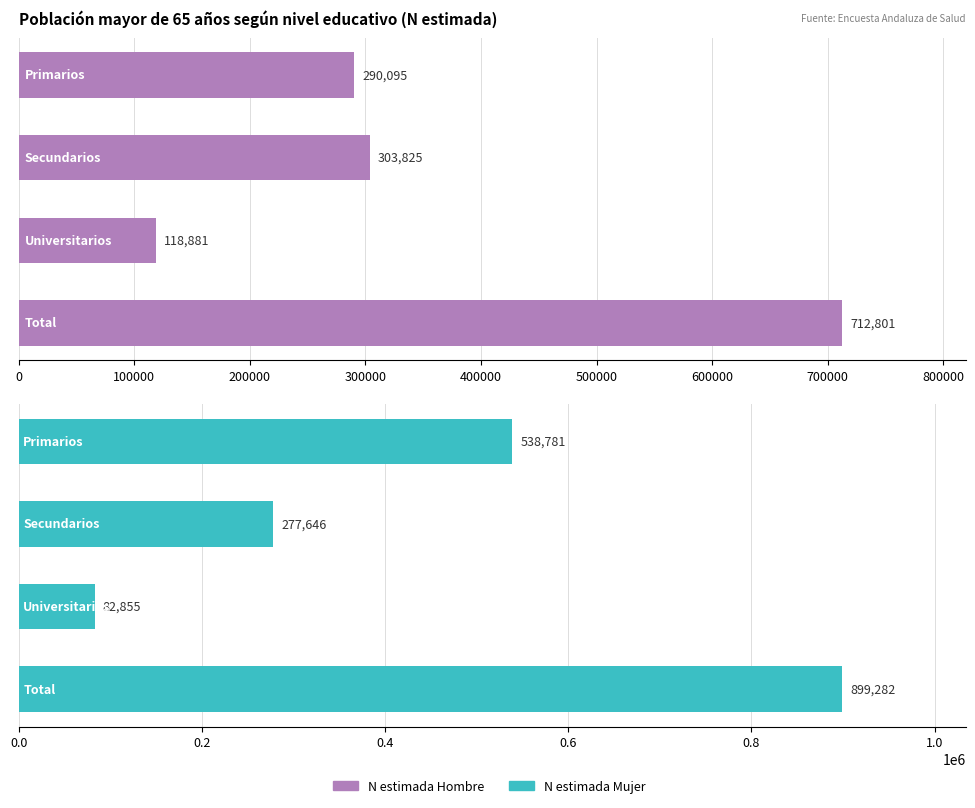

Which series changed the most between 0 and 300000?

N estimada Hombre